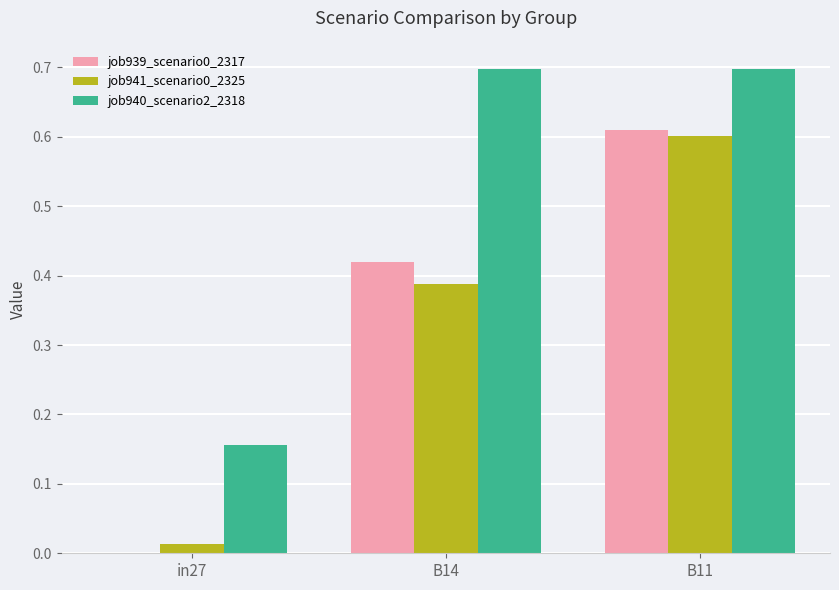

Are the bars grouped side by side (vs. stacked)?

Yes